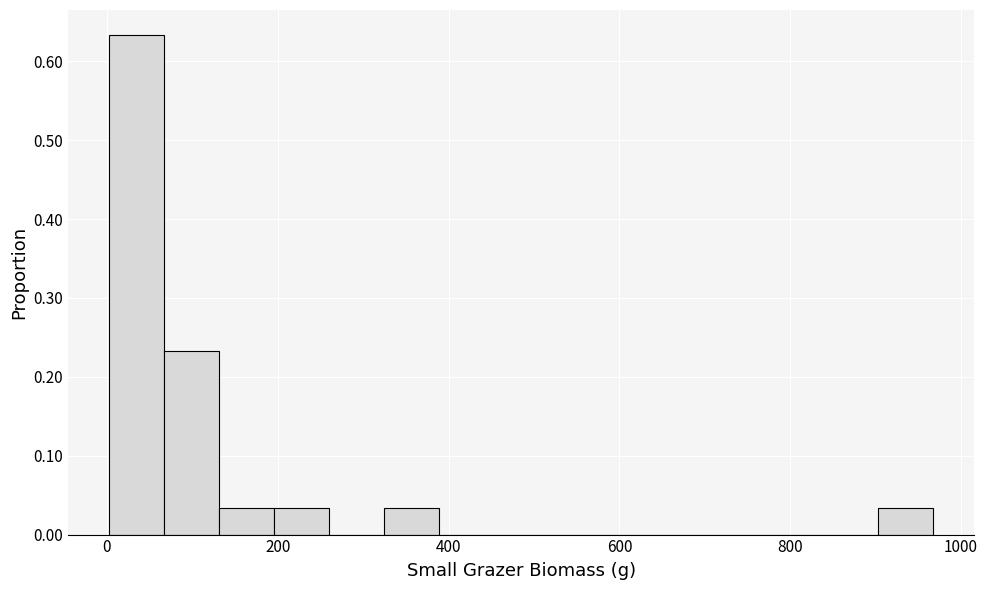

Read against the x-axis, roughly where is the centre of the tallest bar?

40